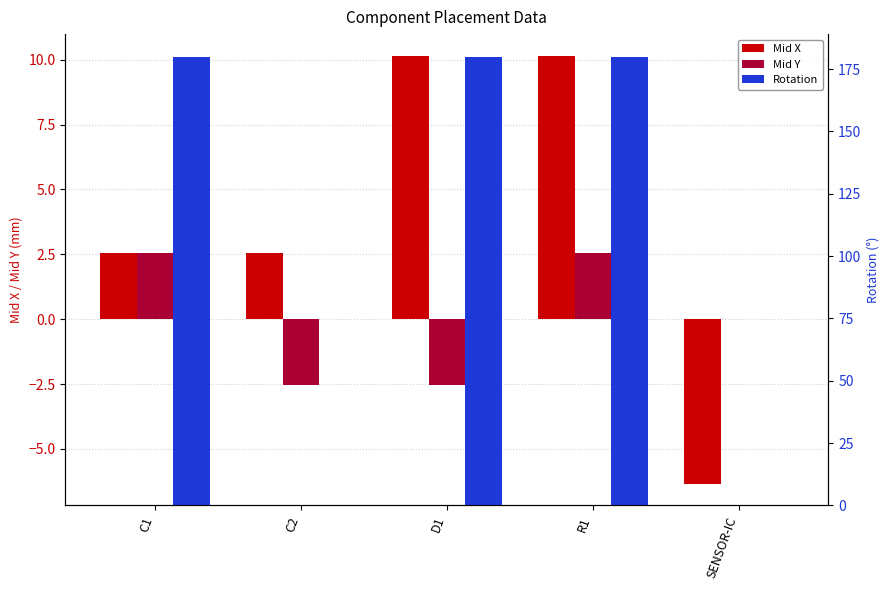

How many Rotation values are between 0 and 180?

5